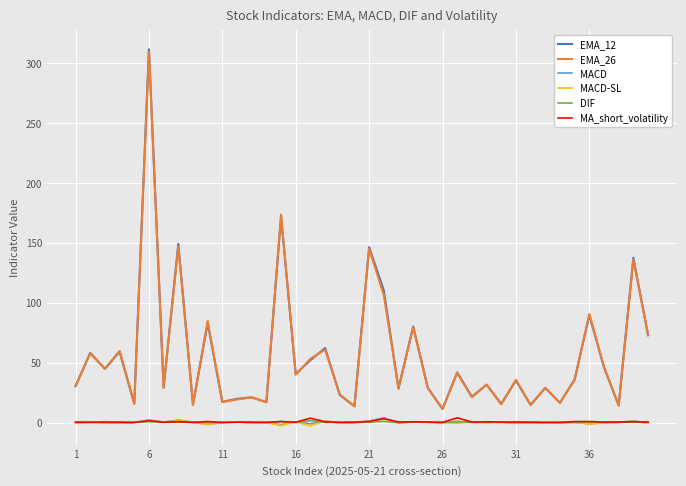

Which series has the largest range (max minus min)?

EMA_12